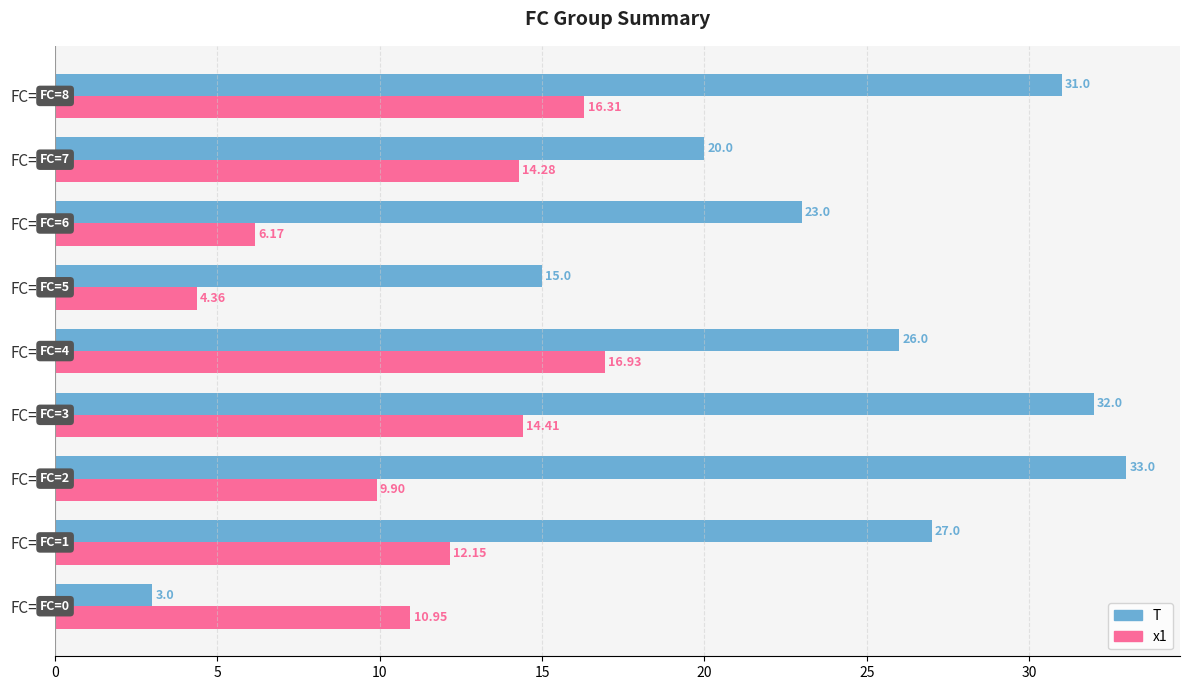

What is the difference between the highest and lowest values at FC=5?

10.6